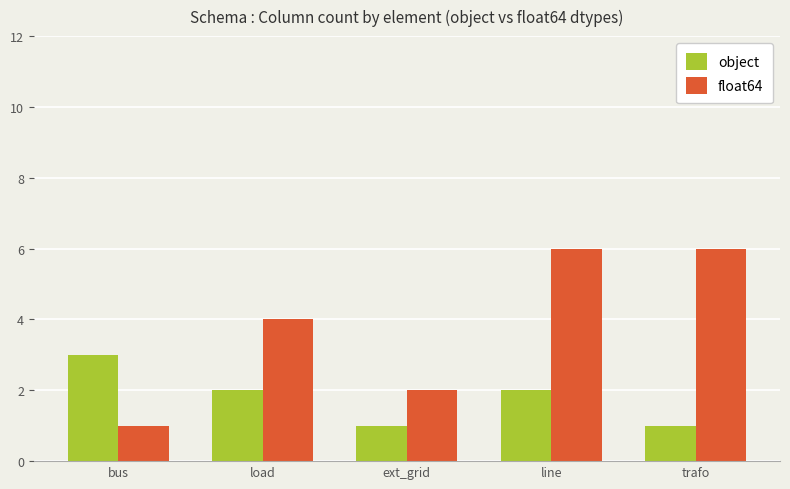

At which category is the sum across all series the highest?

line